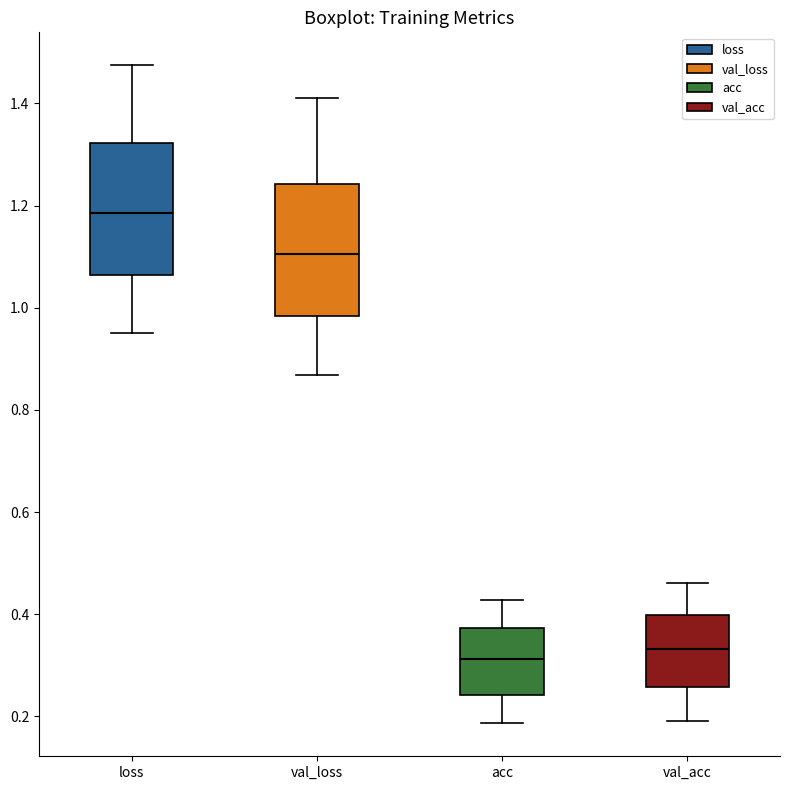

Reading left to right, transcribe this box plot: for each box, give where its median line is, the range the box spans, and where its two whiskers end, as read against the y-axis. The values are not printed on the chart, so give them approximately, as read against the axis.

loss: median 1.18, box 1.06 to 1.32, whiskers 0.96 to 1.48
val_loss: median 1.10, box 0.98 to 1.24, whiskers 0.86 to 1.40
acc: median 0.32, box 0.24 to 0.38, whiskers 0.18 to 0.42
val_acc: median 0.34, box 0.26 to 0.40, whiskers 0.20 to 0.46